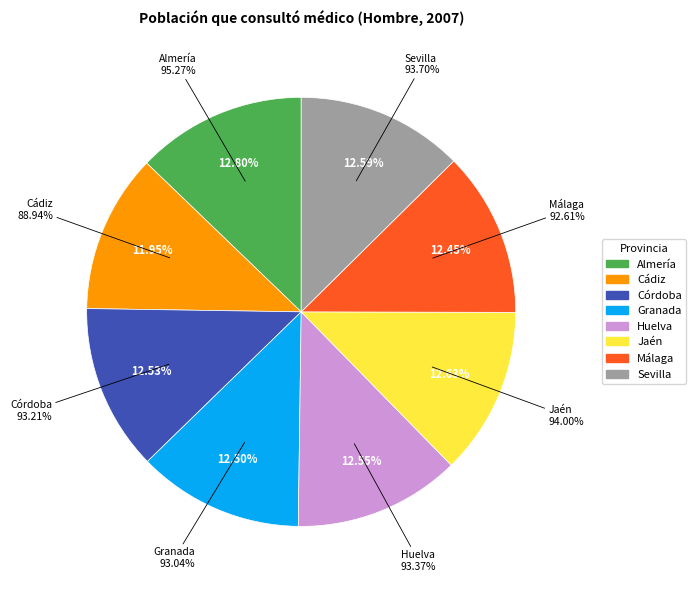

Which slice is the smallest?

Cádiz